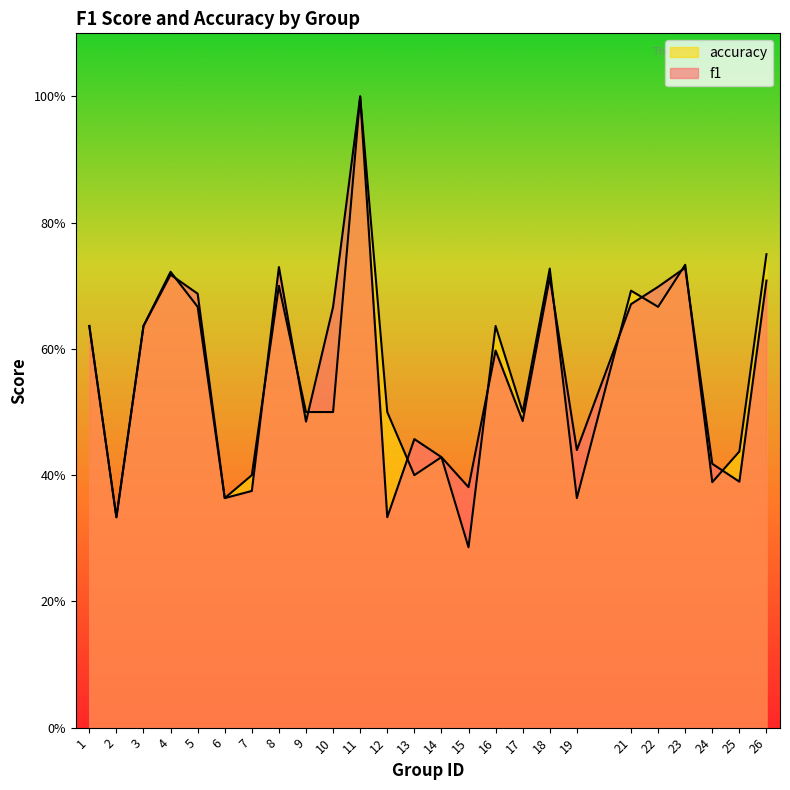

What is the spread (max minus min) of values at 15?

0.1